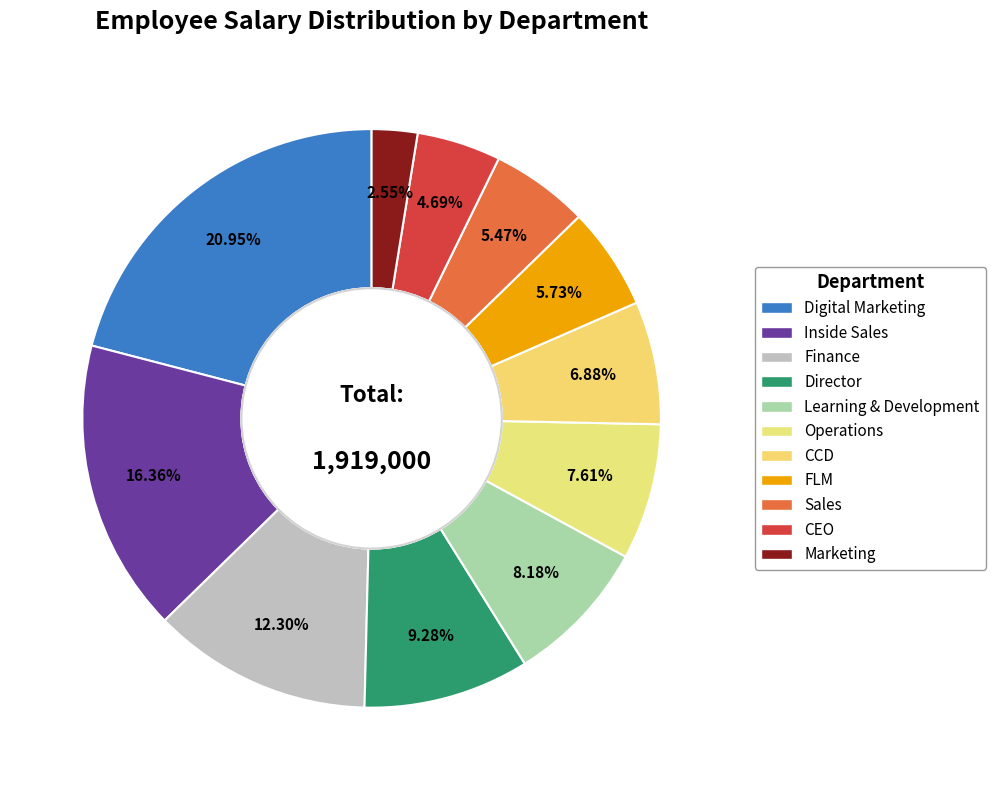

Count the number of slices in the pie.

11